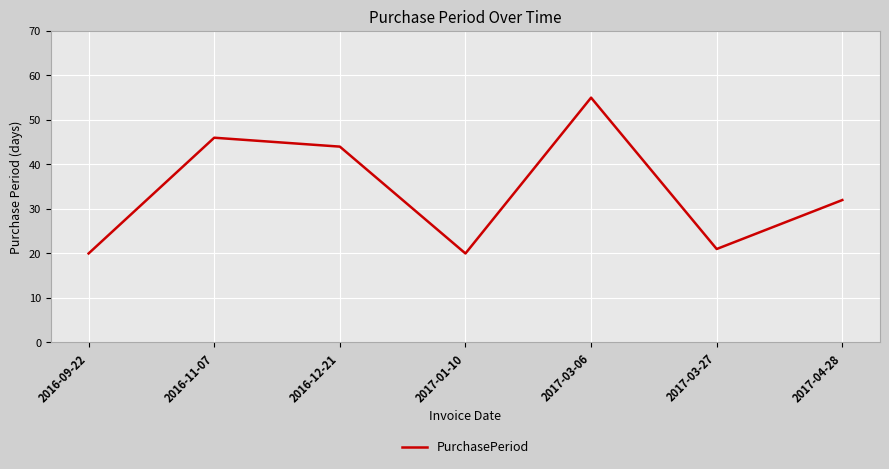

How many series are shown in this chart?

1